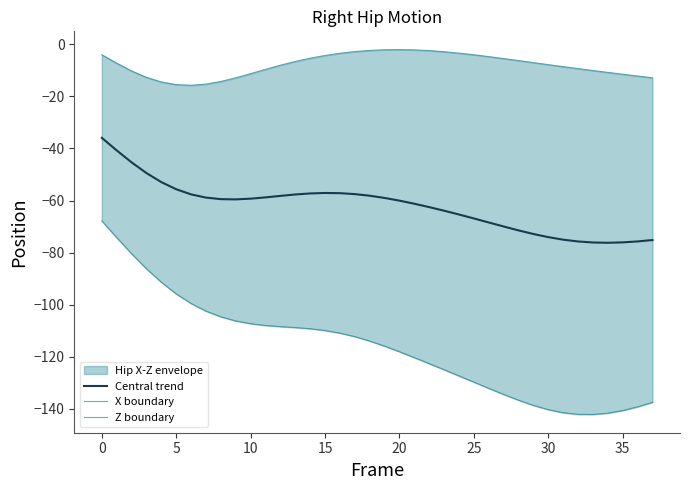

True or false: Central trend has a value of -71.5 at 28.

True